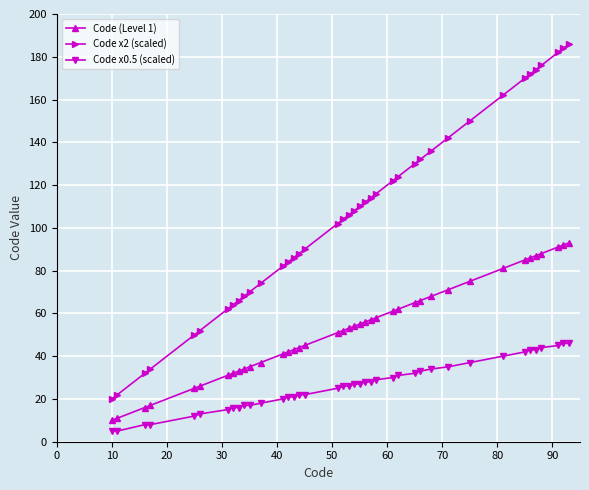

What is the maximum value for Code (Level 1)?

93